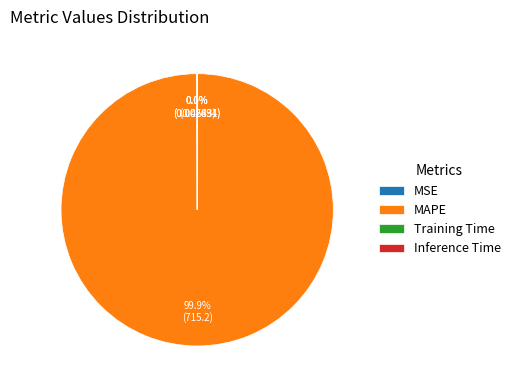

Which category has the biggest portion of the pie?

MAPE